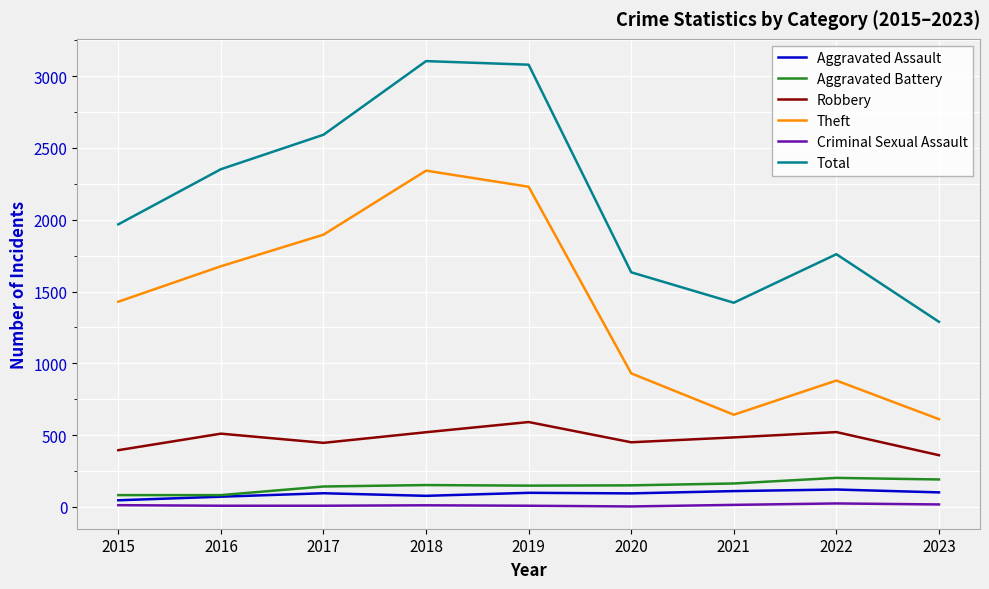

What is the total value across all series at 2021?

2835